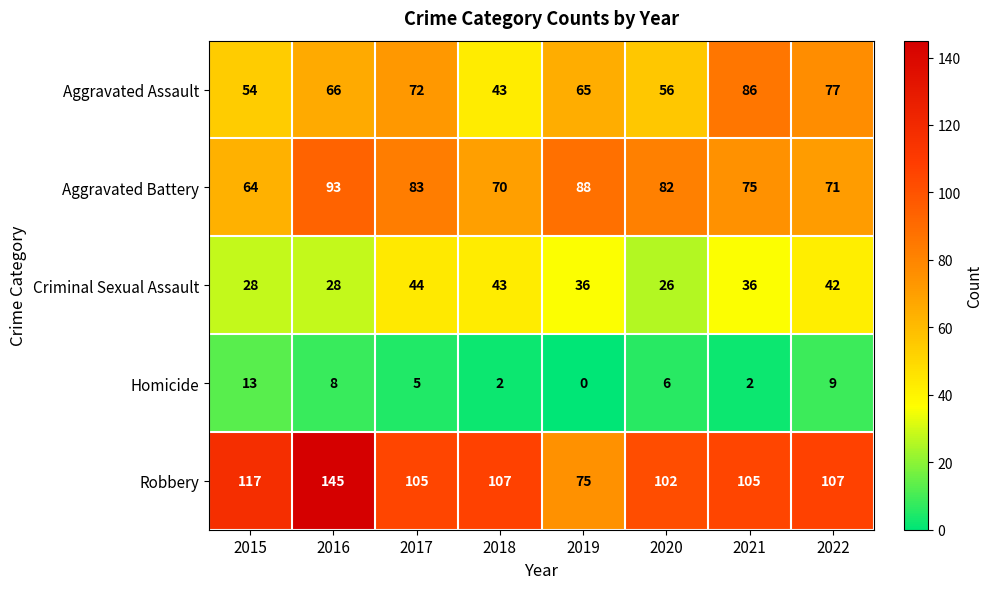

Which series has the largest total across all categories?

Robbery